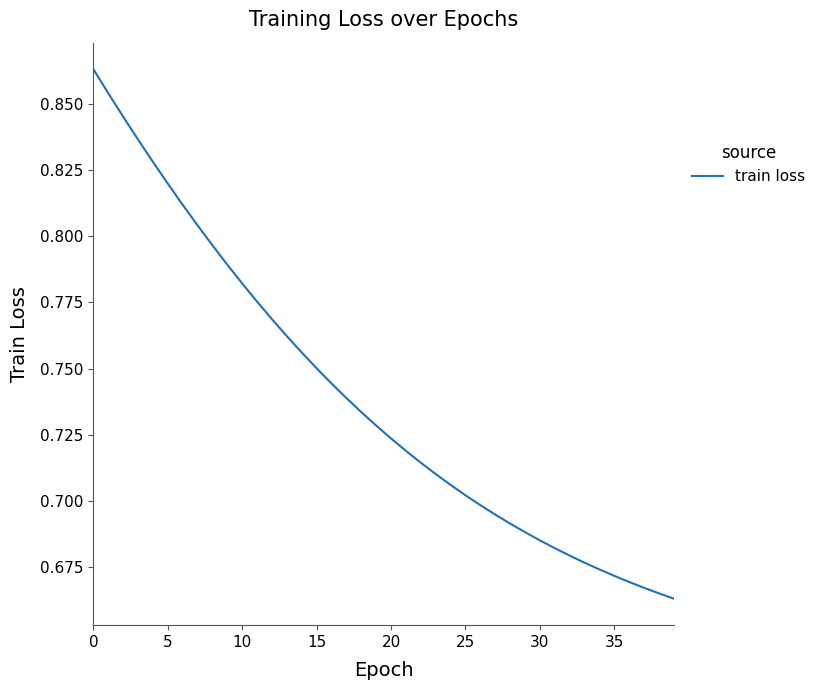

Does the chart display data point markers on the line(s)?

No